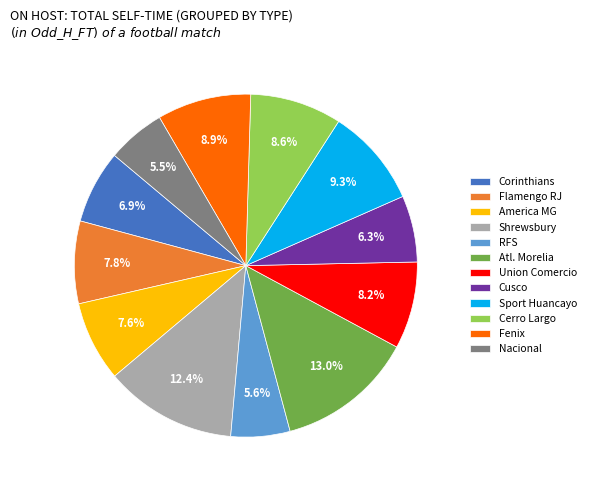

To the nearest percent, what percentage of the pie is Fenix?

9%